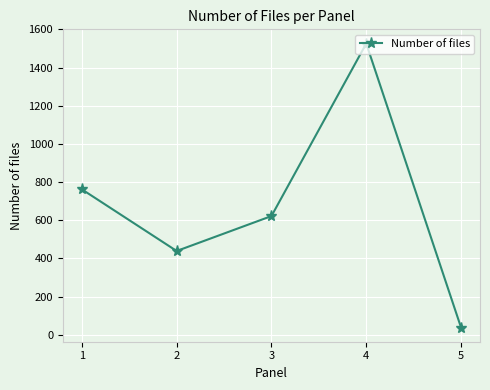

How many points are lower than both their immediate neighbors (excluding endpoints)?

1